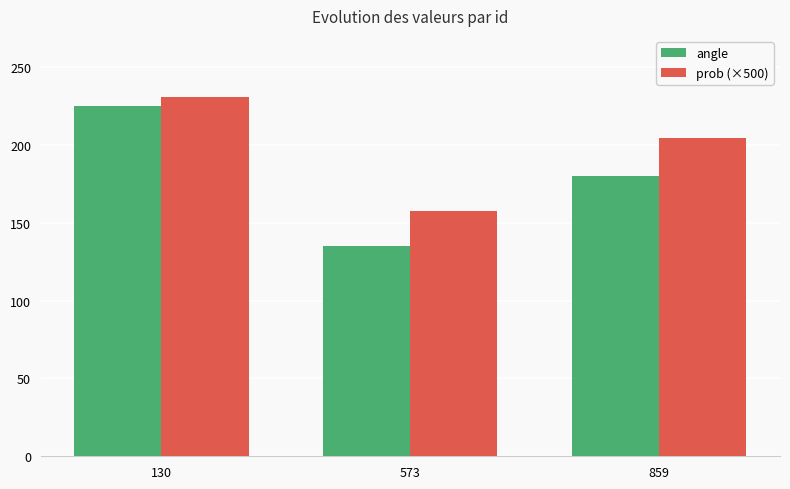

What is the total value across all series at 573?

292.6